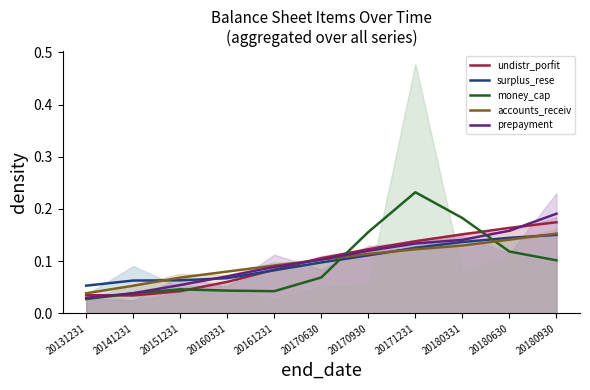

How many times do accounts_receiv and money_cap cross each other?

2